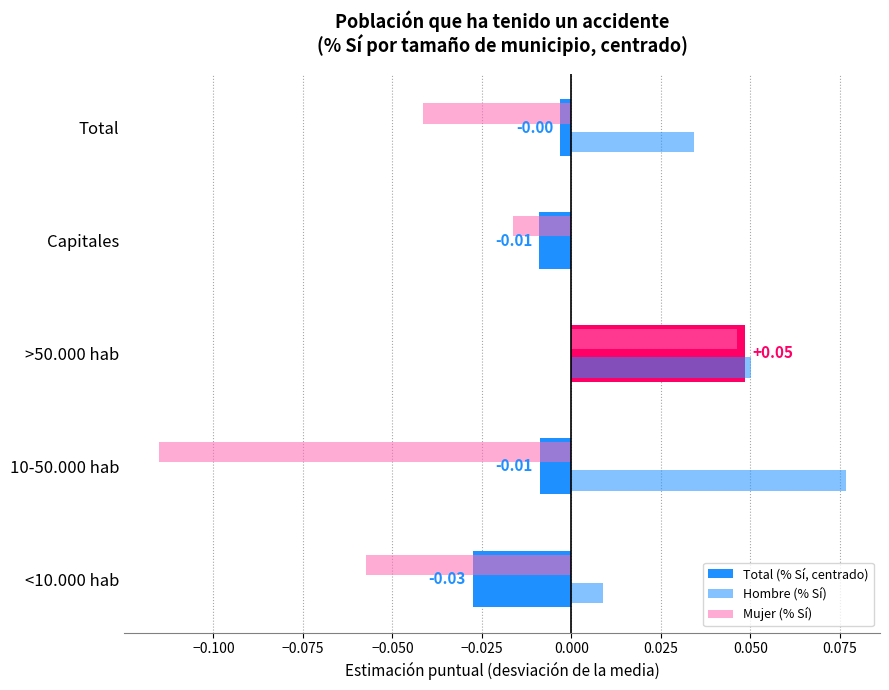

Reading left to right, transcribe all the data shown in this chart.

Total (% Sí, centrado): -0.0	-0.0	0.0	-0.0	-0.0
Hombre (% Sí): 0.0	0.1	0.1	-0.0	0.0
Mujer (% Sí): -0.1	-0.1	0.0	-0.0	-0.0